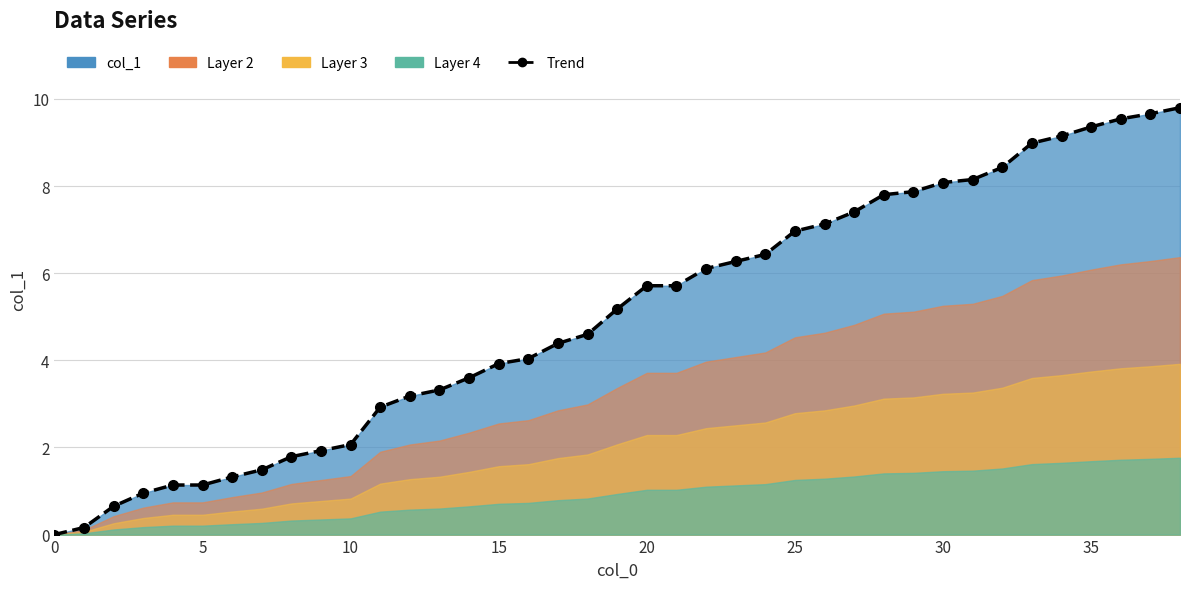

What is the average value?

5.0